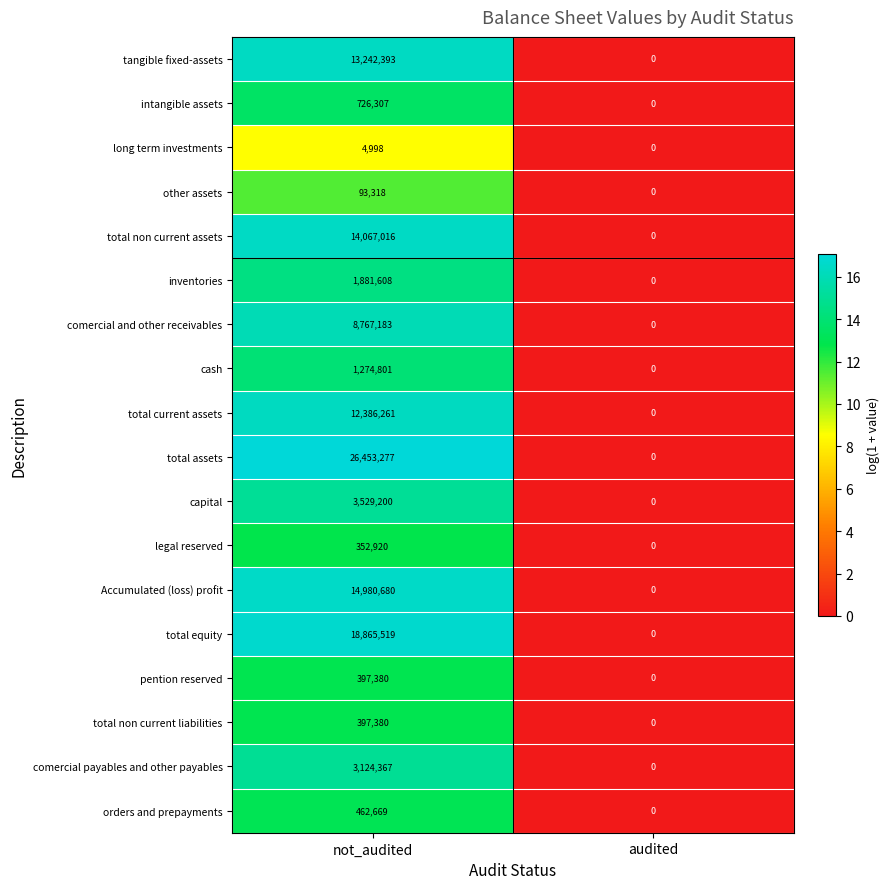

How many distinct data groups are displayed?

18